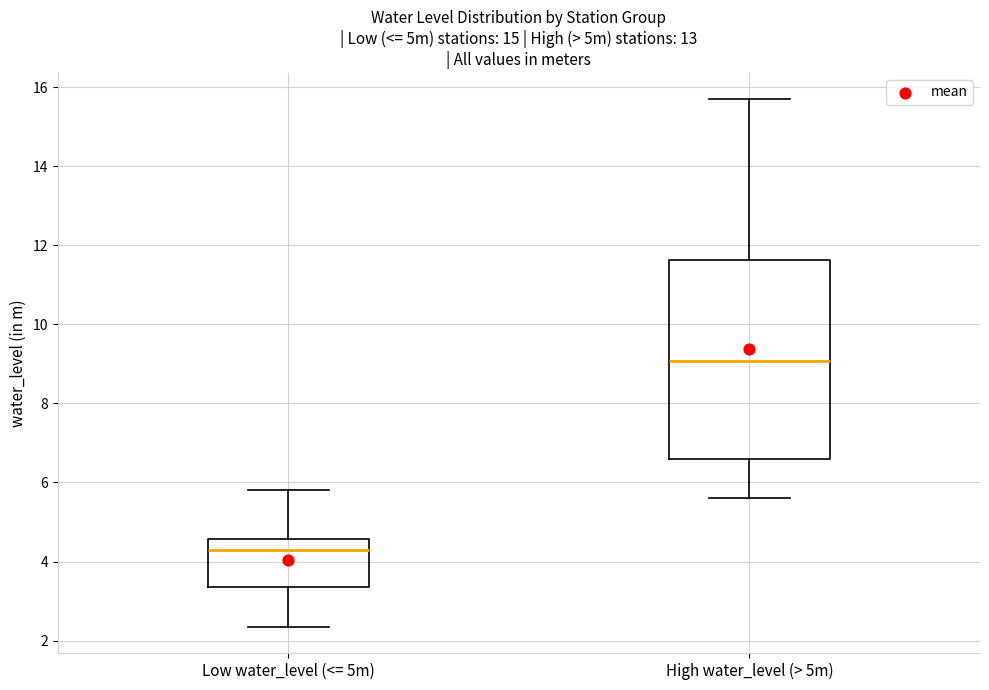

Comparing the boxes themselves (not the whiskers), which one is the tallest?

High water_level (> 5m)